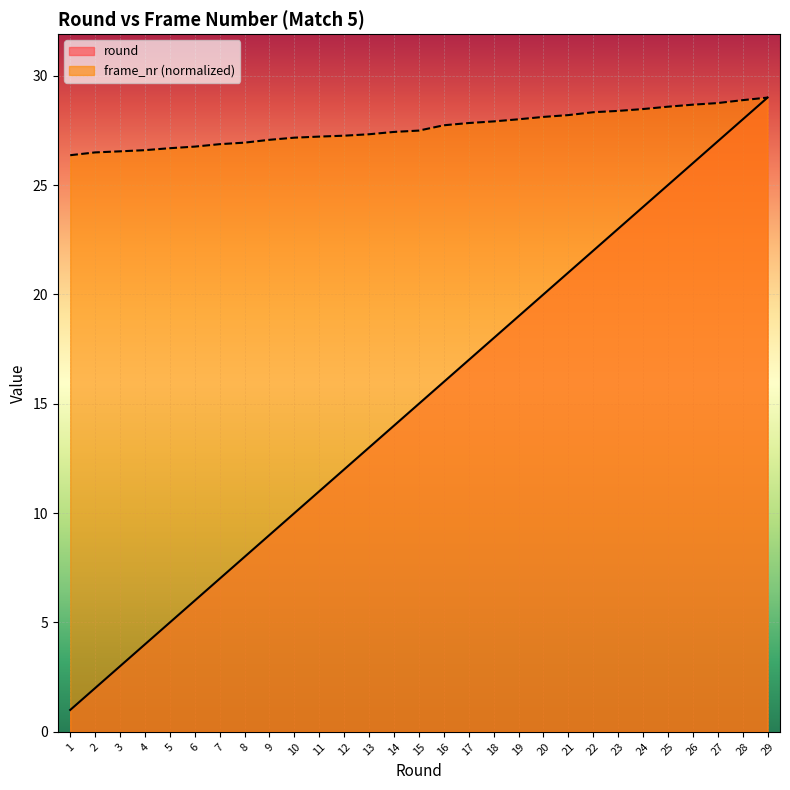

What is the highest value of the frame_nr series?

29.0